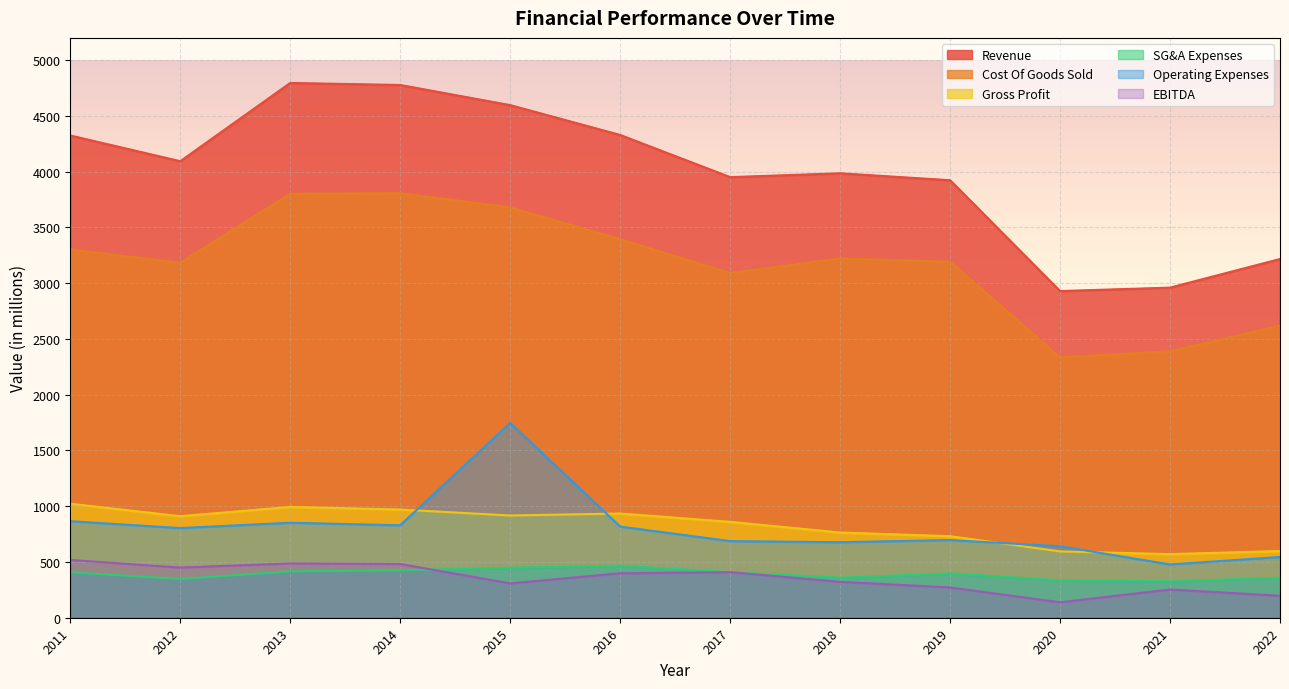

Count the number of data series in this chart.

6